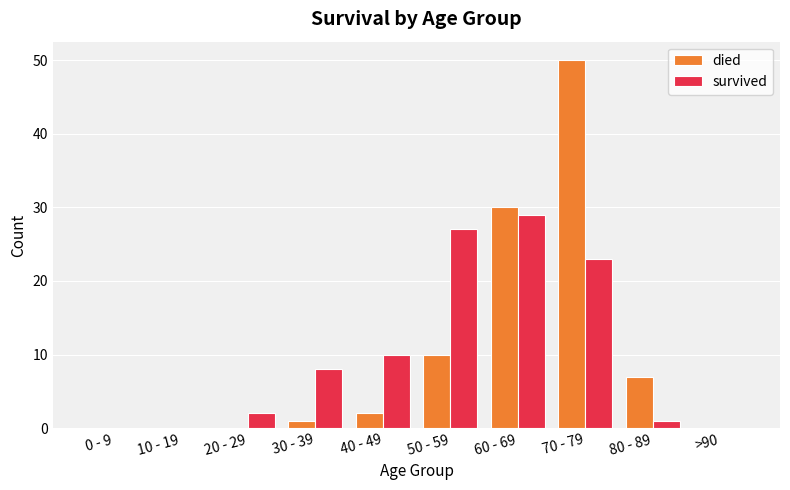

At which category is the sum across all series the highest?

70 - 79